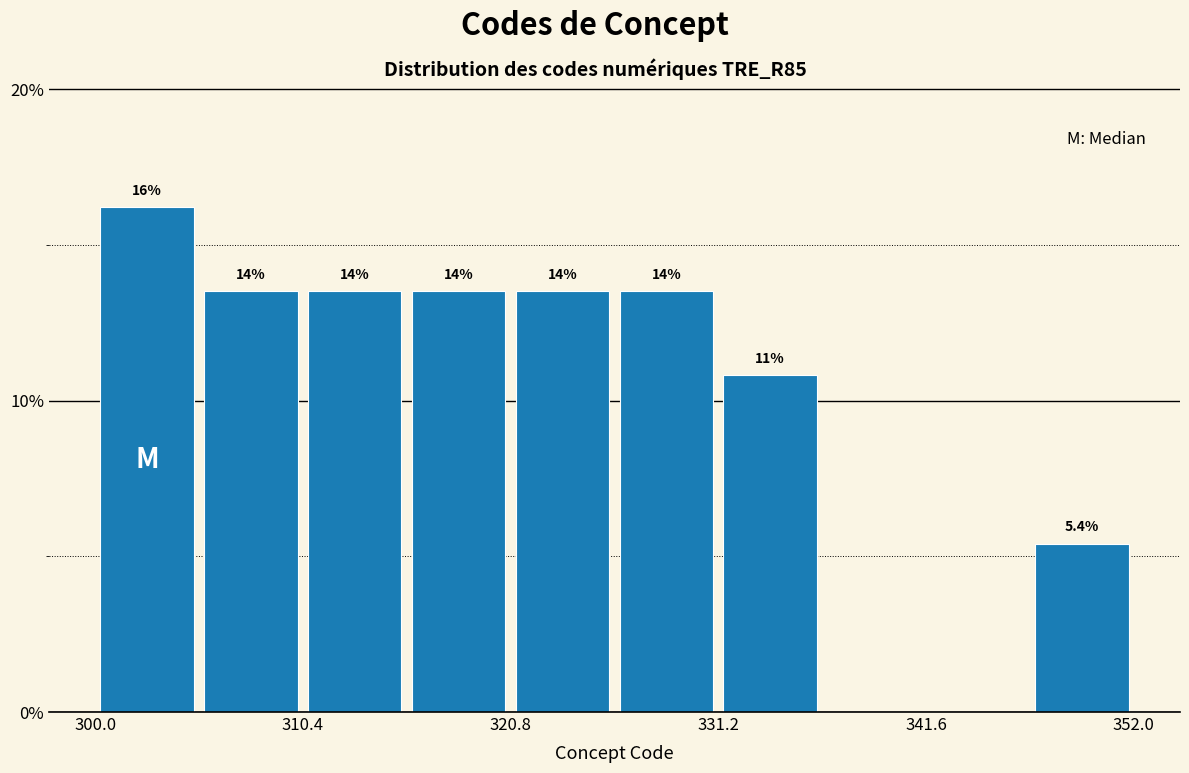

Read against the x-axis, roughly where is the centre of the tallest bar?

302